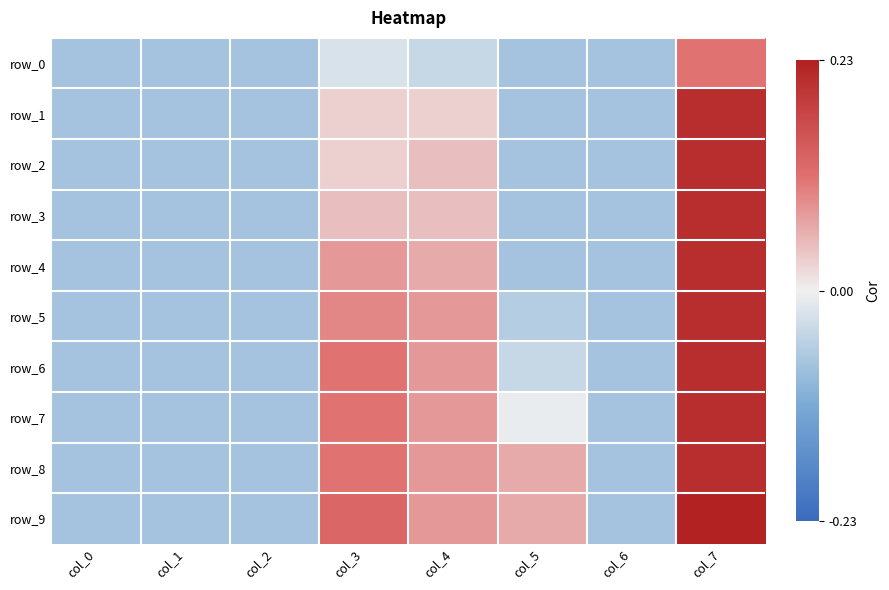

At which category is the sum across all series the highest?

col_7